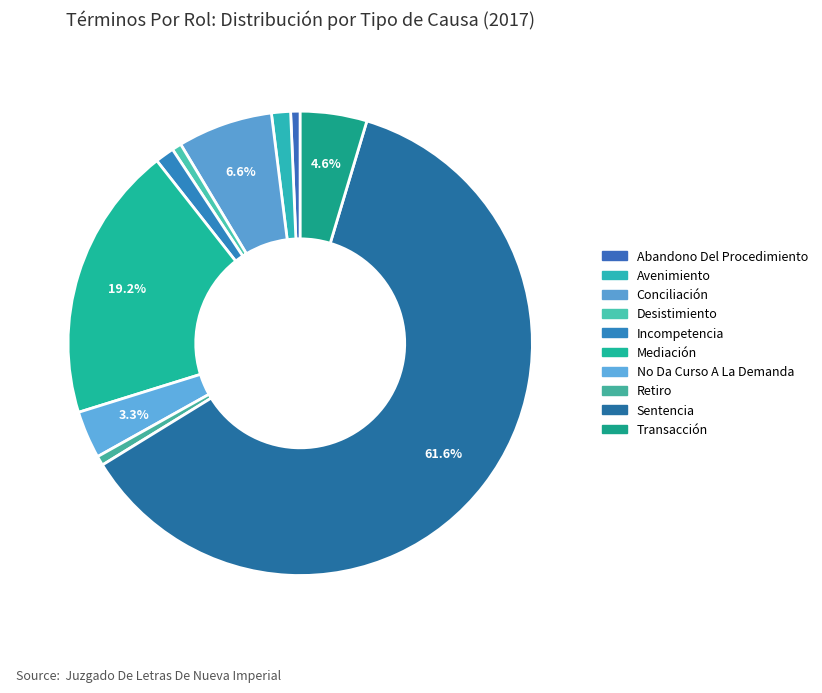

How many slices are in this pie chart?

10